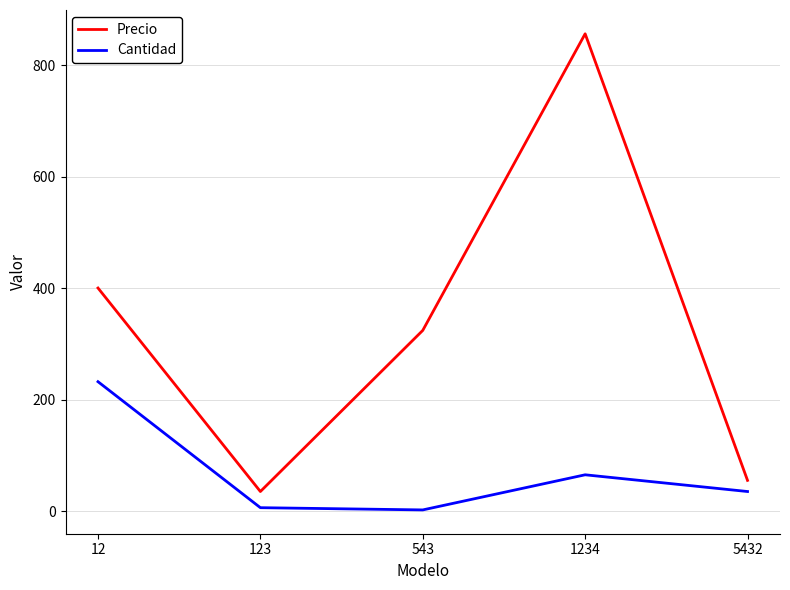

Which category has the highest value across all series?

1234